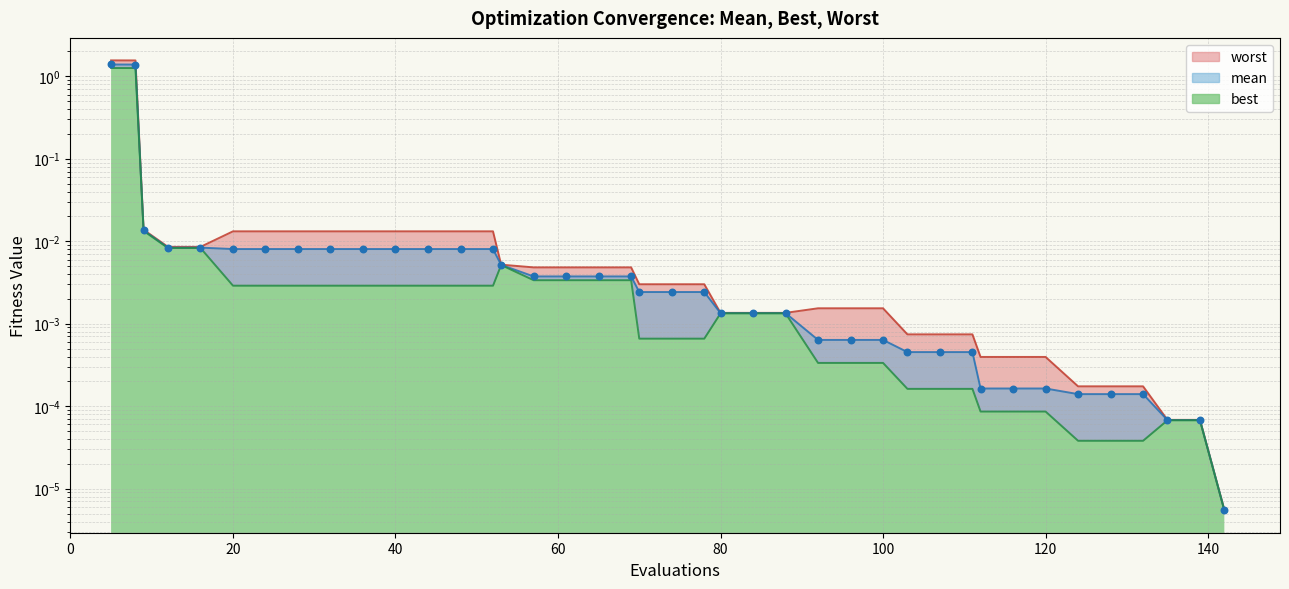

Which series contains the lowest Y value?

best